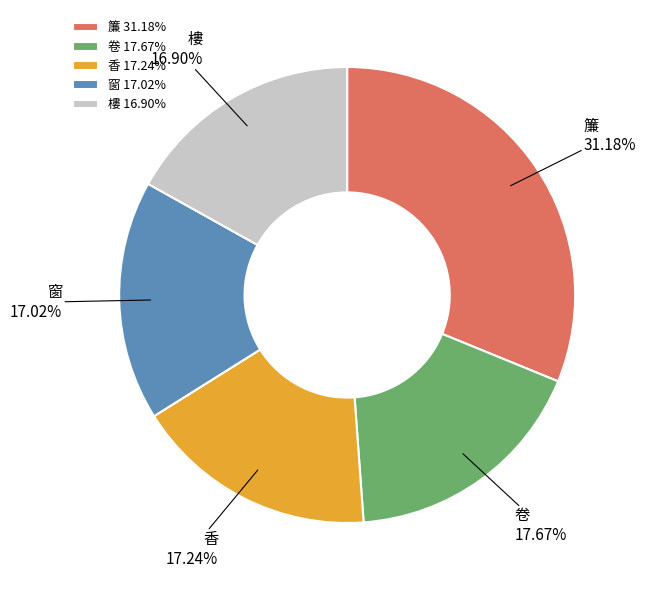

Do 樓 16.90% and 卷 17.67% together represent more than half of the pie?

No